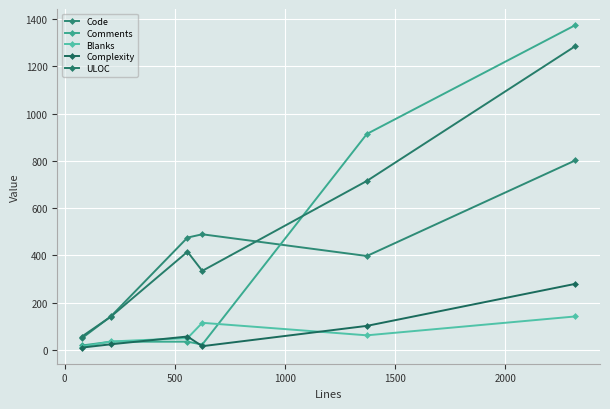

How many data points in Comments are less than 34?

2